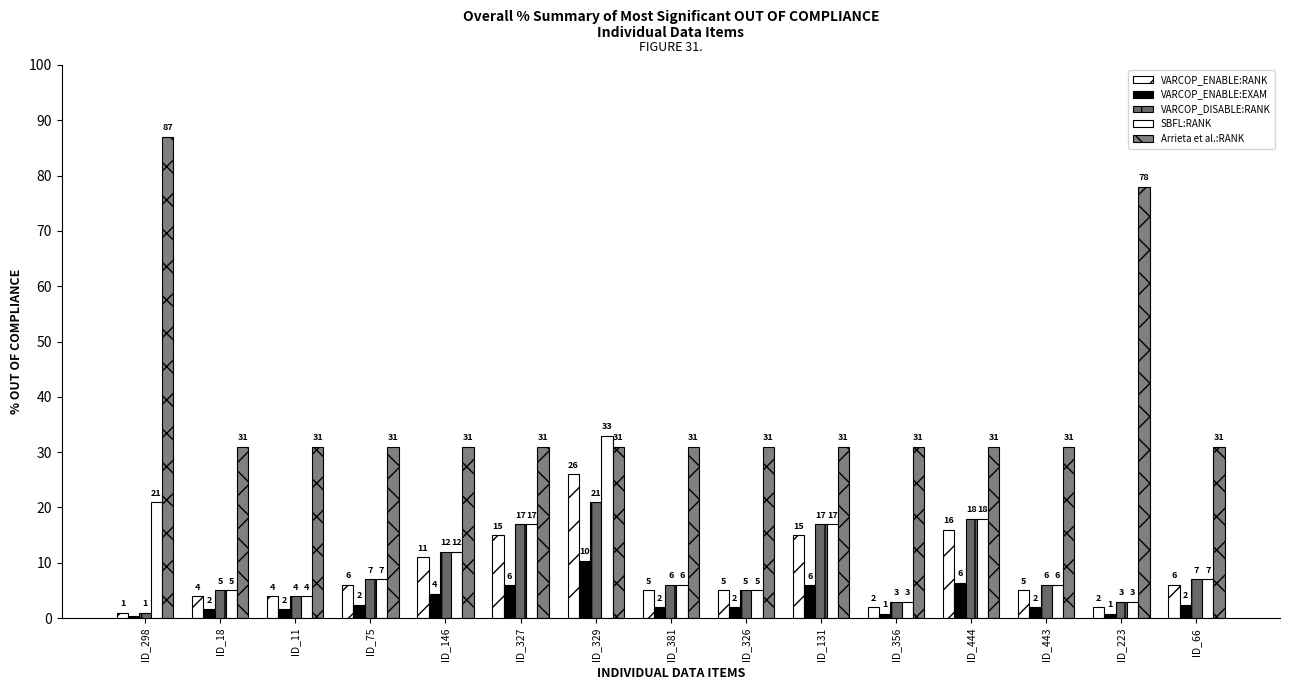

What is the average value of the VARCOP_ENABLE:RANK series?

8.2